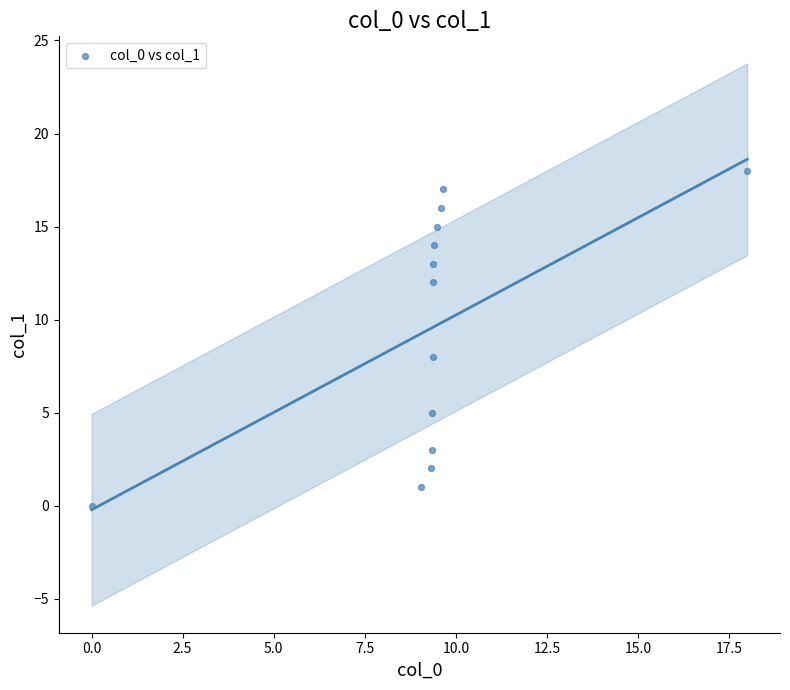

What is the range of Y values (max minus min)?

18